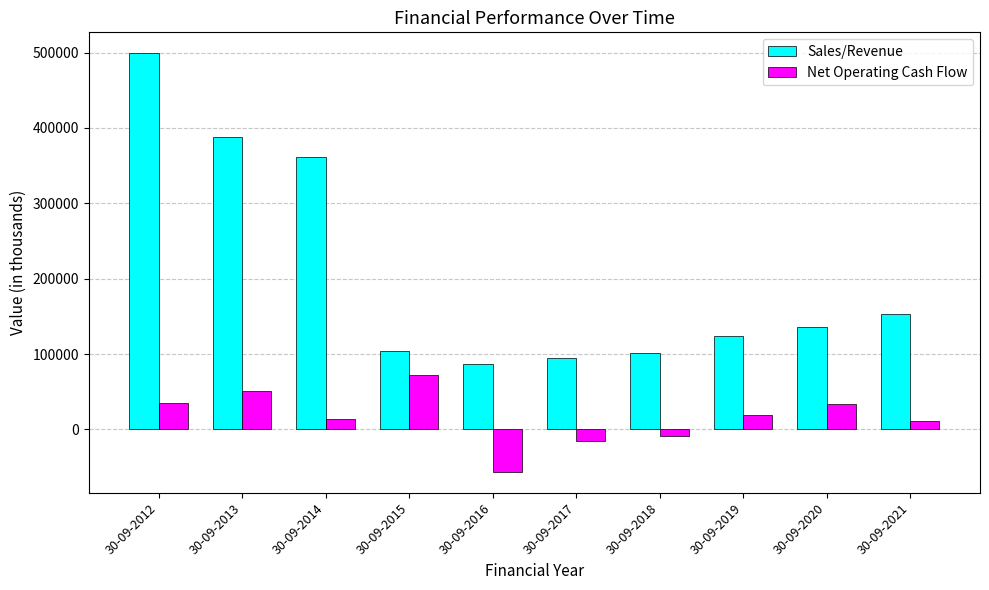

Where does the Sales/Revenue series first go above 135253?

30-09-2012